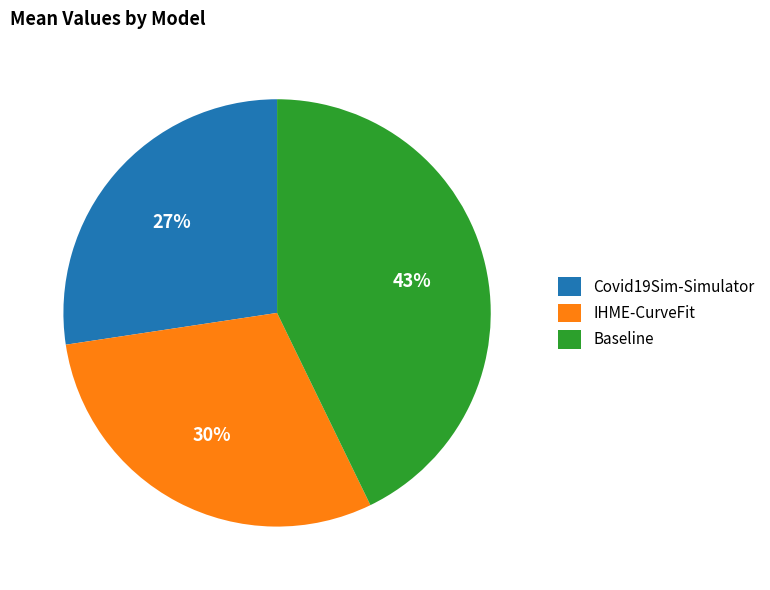

Which slice is the largest?

Baseline